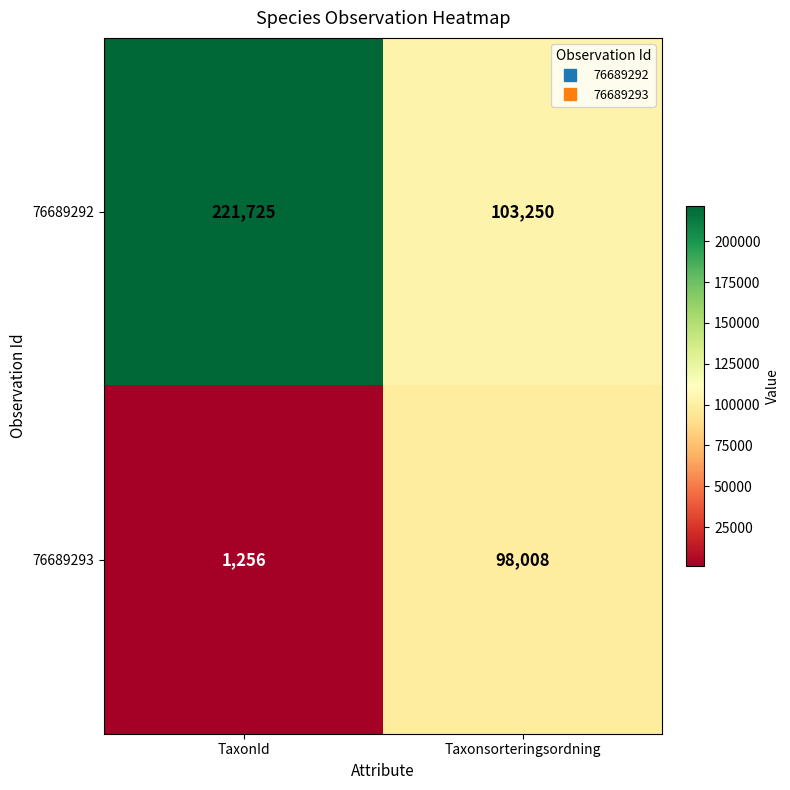

List the series in order of their overall mean, highest first.

76689292, 76689293